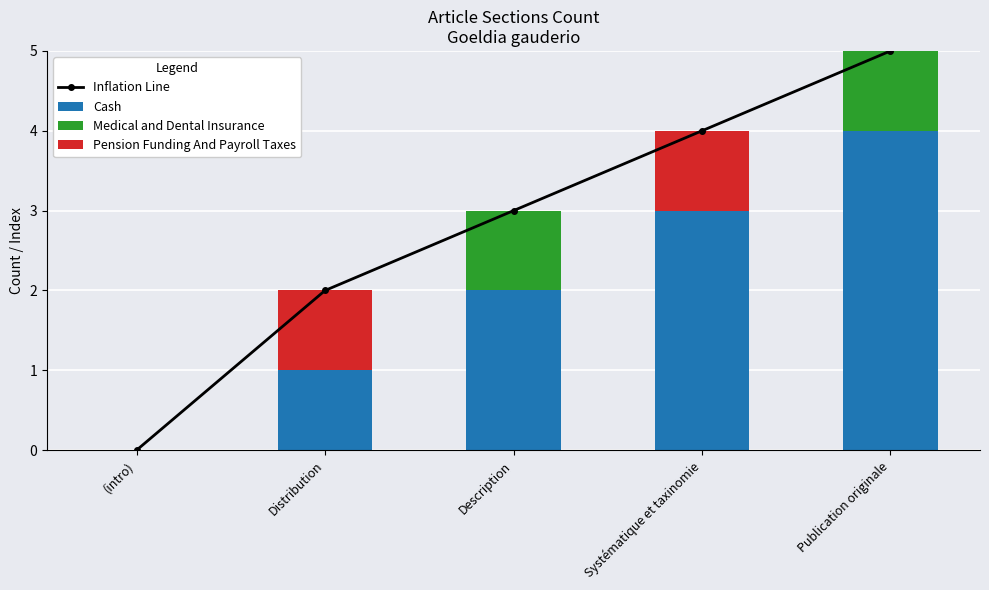

Reading left to right, transcribe all the data shown in this chart.

Inflation Line: 0	2	3	4	5
Cash: 0	1	2	3	4
Medical and Dental Insurance: 0	0	1	0	1
Pension Funding And Payroll Taxes: 0	1	0	1	0